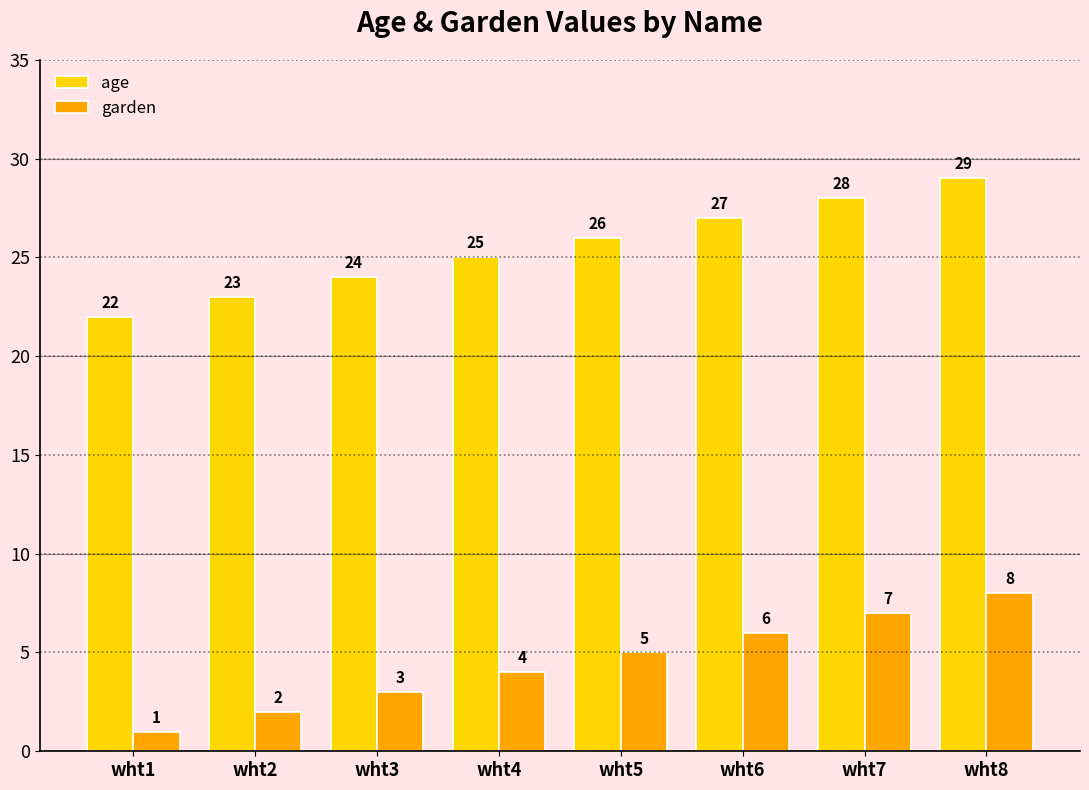

What are all the series names shown in the legend?

age, garden